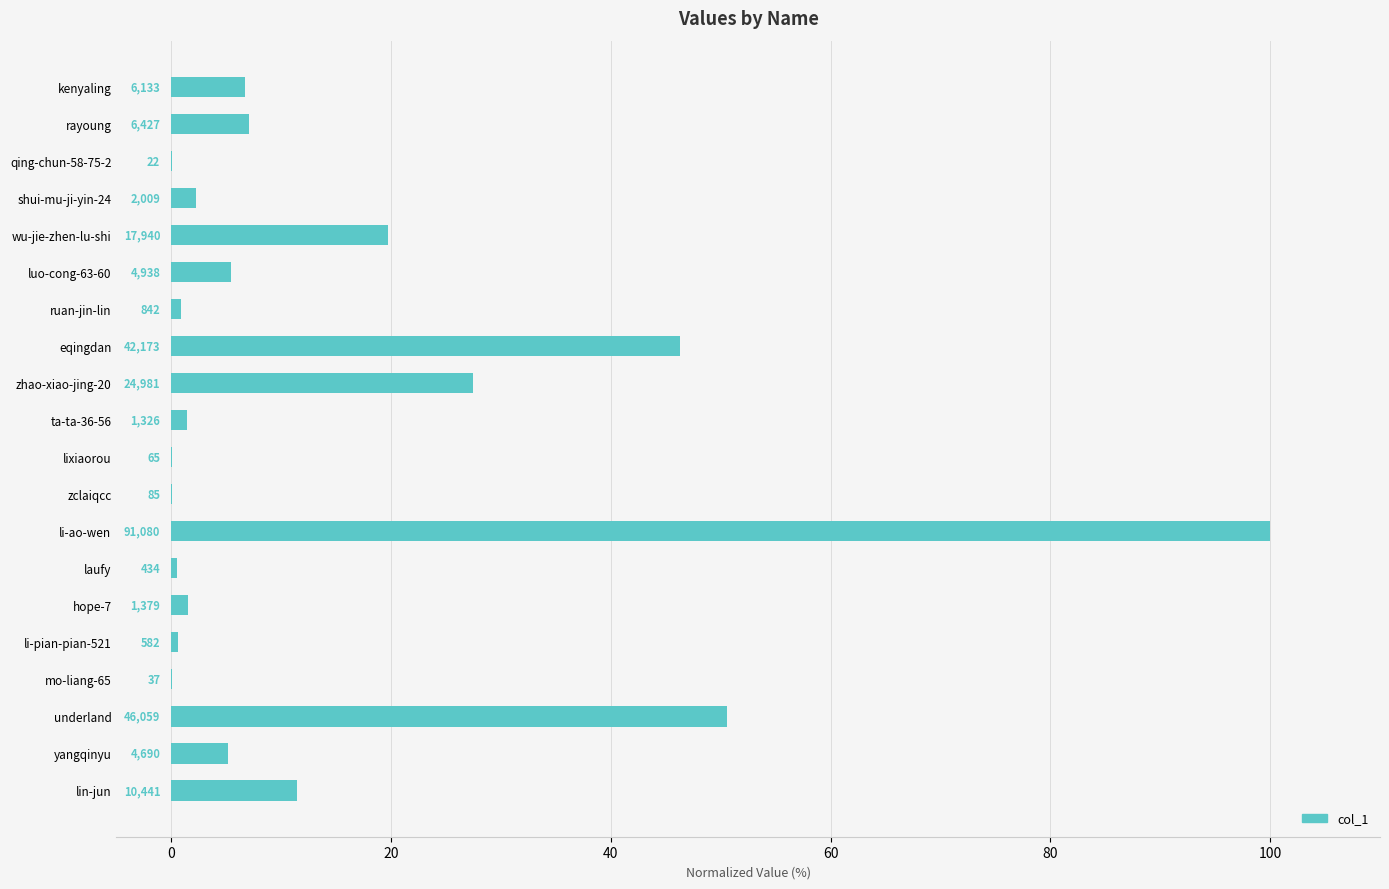

Are the bars horizontal?

Yes